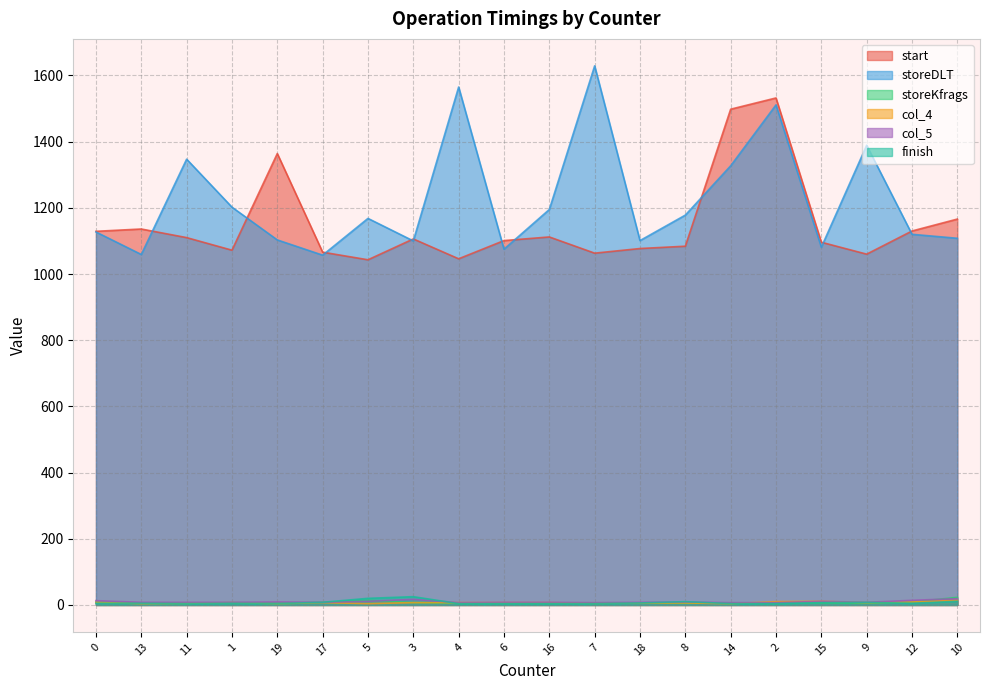

At which category is the sum across all series the highest?

2